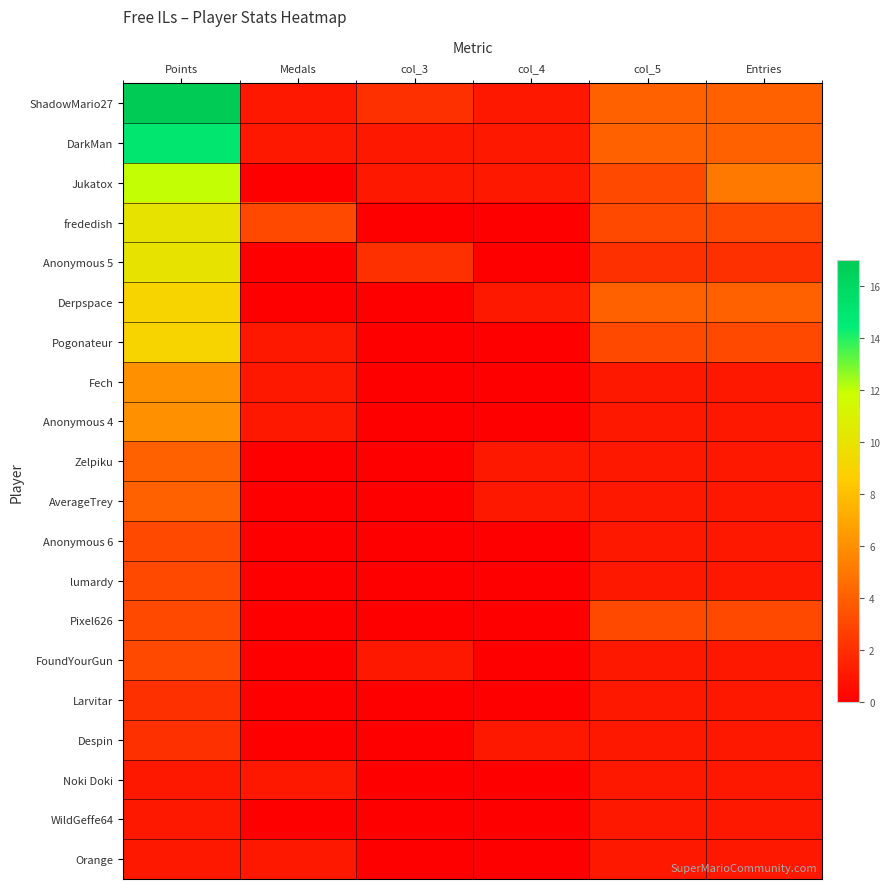

Reading left to right, list all the values displayed in this chart.

ShadowMario27: Points=17	Medals=1	col_3=2	col_4=1	col_5=4	Entries=4
DarkMan: Points=15	Medals=1	col_3=1	col_4=1	col_5=4	Entries=4
Jukatox: Points=12	Medals=0	col_3=1	col_4=1	col_5=3	Entries=5
frededish: Points=10	Medals=3	col_3=0	col_4=0	col_5=3	Entries=3
Anonymous 5: Points=10	Medals=0	col_3=2	col_4=0	col_5=2	Entries=2
Derpspace: Points=9	Medals=0	col_3=0	col_4=1	col_5=4	Entries=4
Pogonateur: Points=9	Medals=1	col_3=0	col_4=0	col_5=3	Entries=3
Fech: Points=6	Medals=1	col_3=0	col_4=0	col_5=1	Entries=1
Anonymous 4: Points=6	Medals=1	col_3=0	col_4=0	col_5=1	Entries=1
Zelpiku: Points=4	Medals=0	col_3=0	col_4=1	col_5=1	Entries=1
AverageTrey: Points=4	Medals=0	col_3=0	col_4=1	col_5=1	Entries=1
Anonymous 6: Points=3	Medals=0	col_3=0	col_4=0	col_5=1	Entries=1
lumardy: Points=3	Medals=0	col_3=0	col_4=0	col_5=1	Entries=1
Pixel626: Points=3	Medals=0	col_3=0	col_4=0	col_5=3	Entries=3
FoundYourGun: Points=3	Medals=0	col_3=1	col_4=0	col_5=1	Entries=1
Larvitar: Points=2	Medals=0	col_3=0	col_4=0	col_5=1	Entries=1
Despin: Points=2	Medals=0	col_3=0	col_4=1	col_5=1	Entries=1
Noki Doki: Points=1	Medals=1	col_3=0	col_4=0	col_5=1	Entries=1
WildGeffe64: Points=1	Medals=0	col_3=0	col_4=0	col_5=1	Entries=1
Orange: Points=1	Medals=1	col_3=0	col_4=0	col_5=1	Entries=1